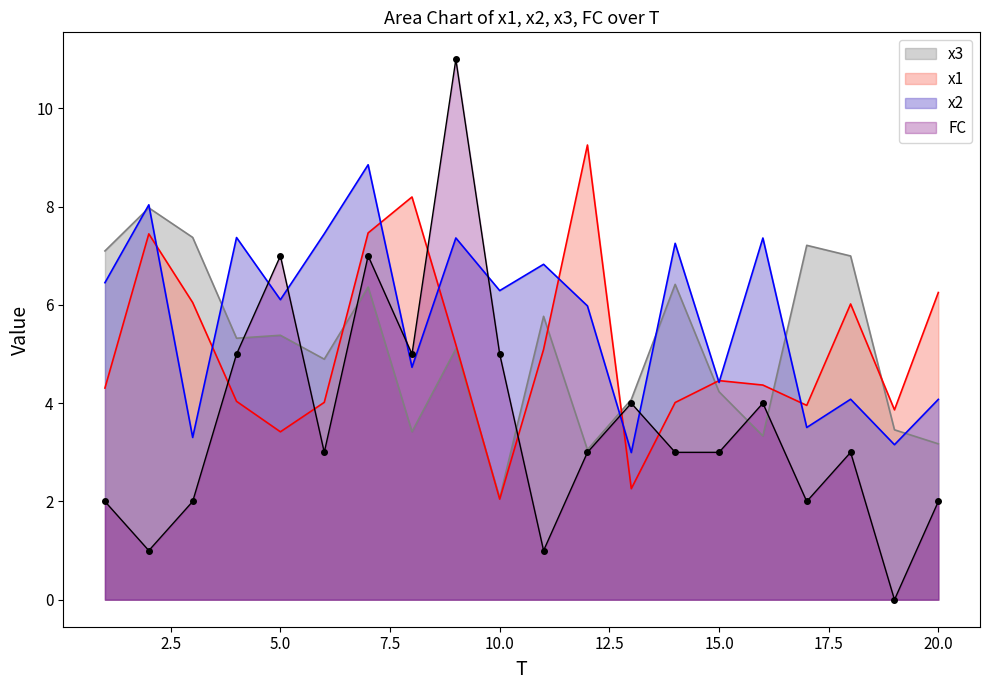

How many interior local valleys does the x2 series have?

8